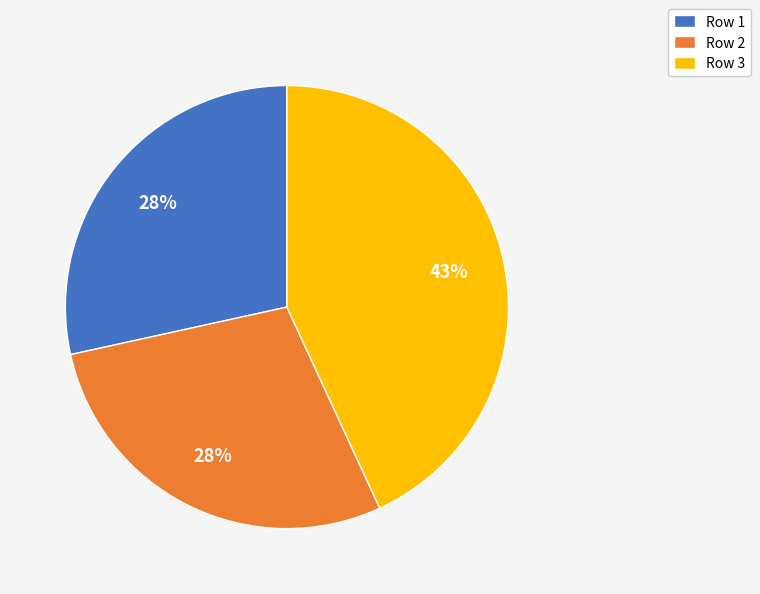

Combined, do Row 3 and Row 1 account for over 50%?

Yes